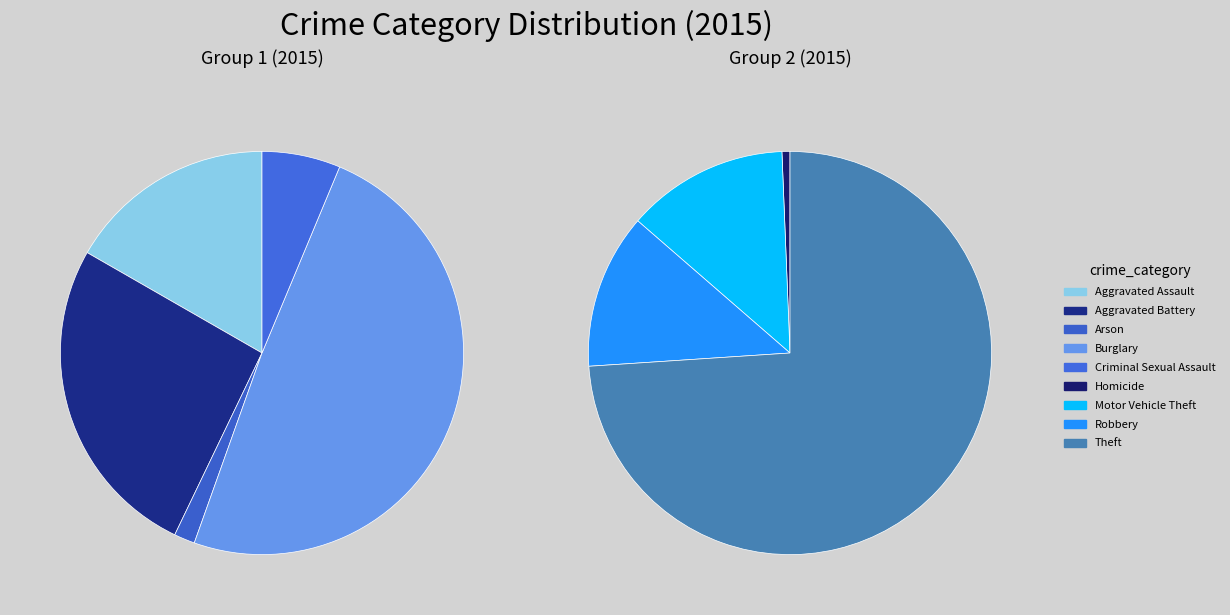

What is the change in value from Robbery to Theft?

+47712